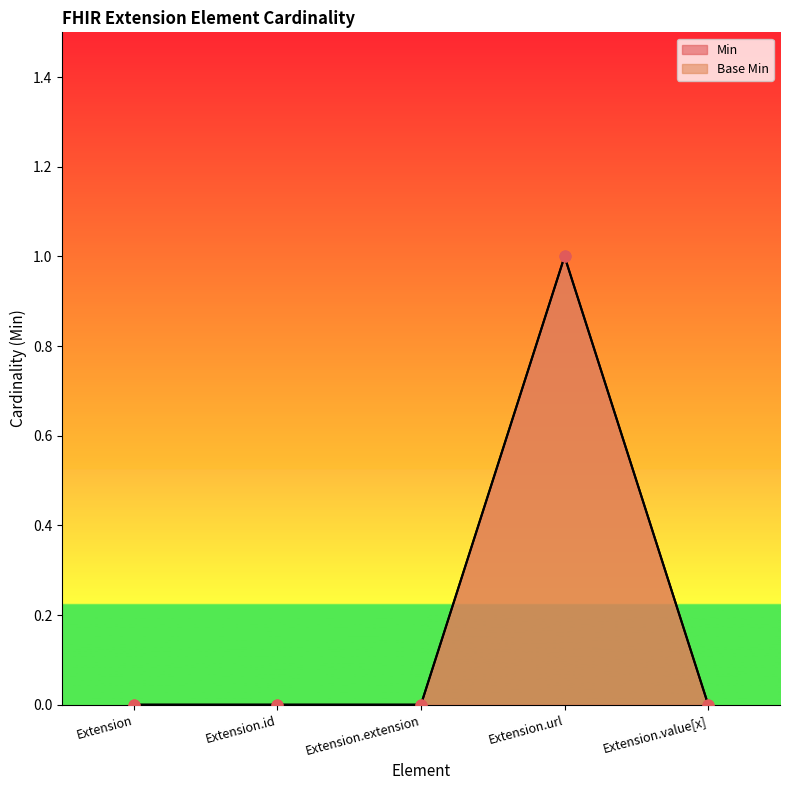

At which category is the sum across all series the highest?

Extension.url